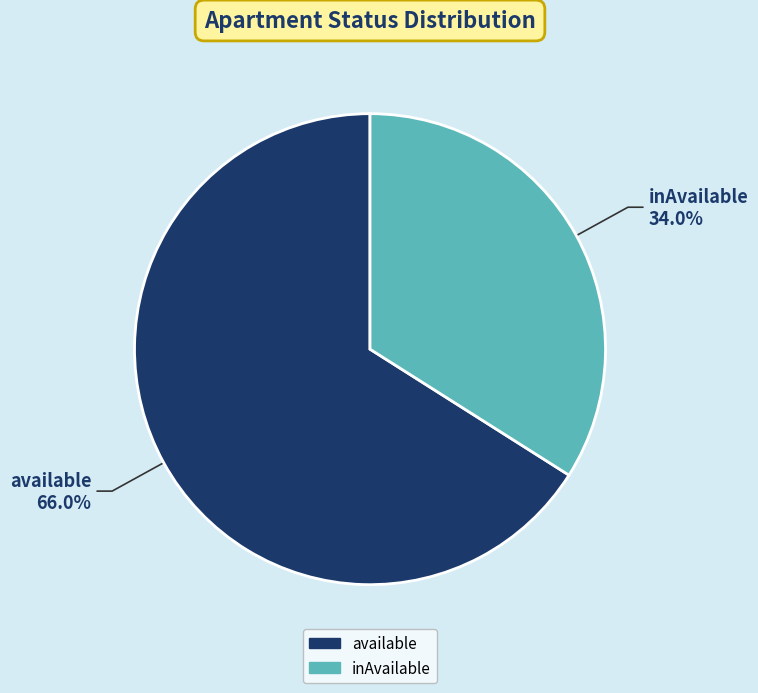

What percentage do inAvailable and available together represent?

100.0%